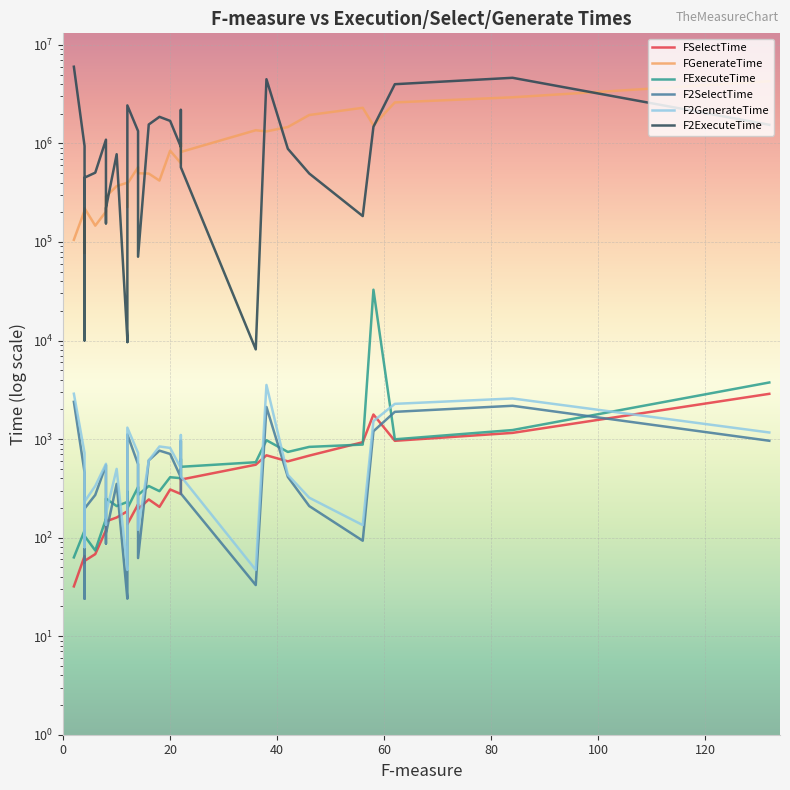

What is the average value of the F2GenerateTime series?

823